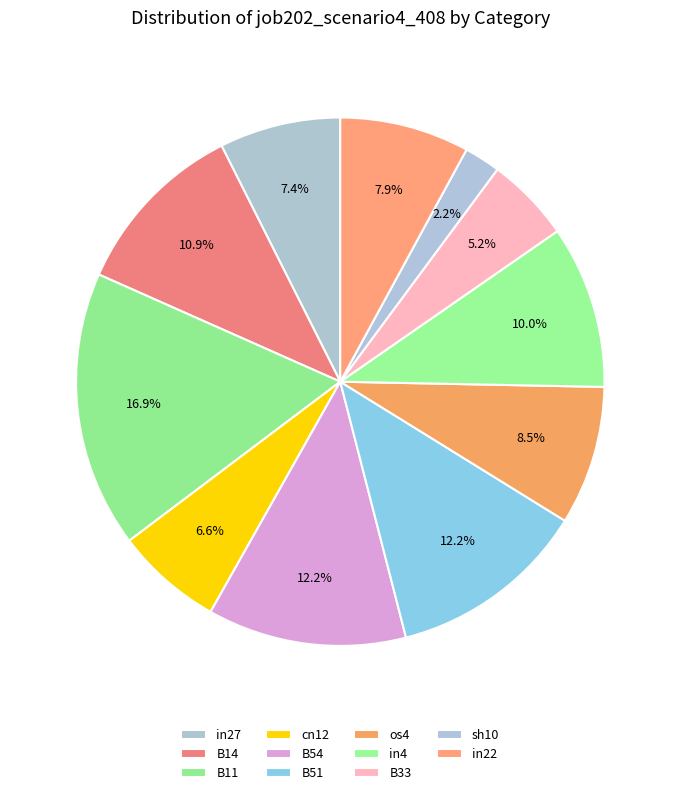

Combined, what portion of the pie is os4 and in27?

15.9%